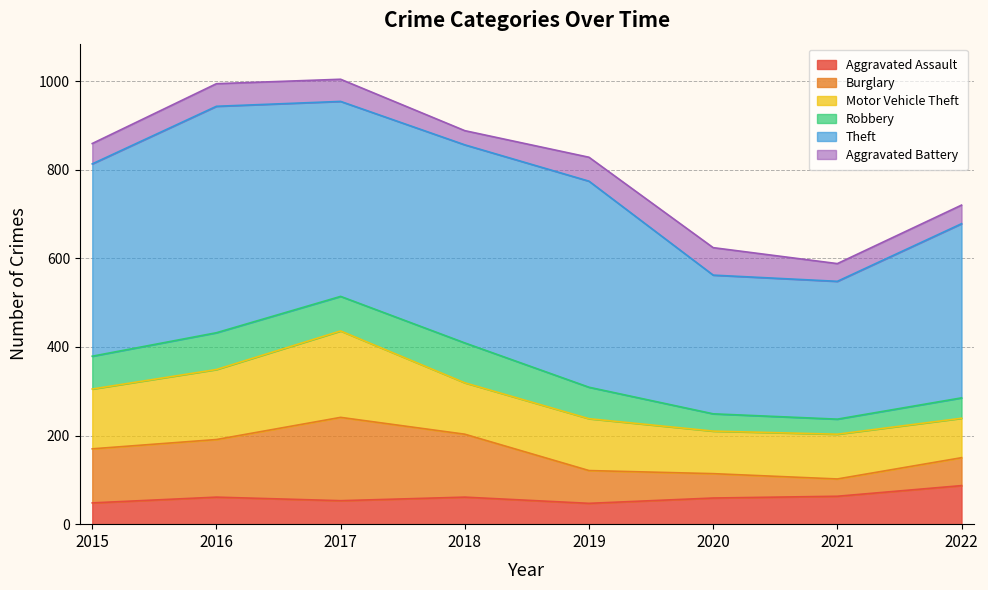

At which category does the chart reach its minimum across all series?

2018